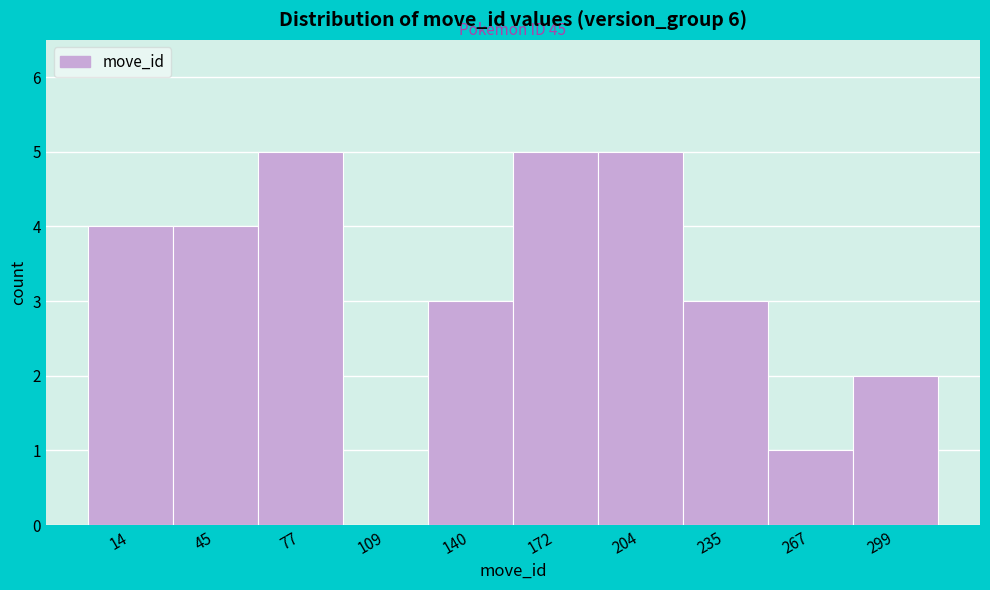

Reading left to right, transcribe all the data shown in this chart.

14=4	45=4	77=5	109=0	140=3	172=5	204=5	235=3	267=1	299=2